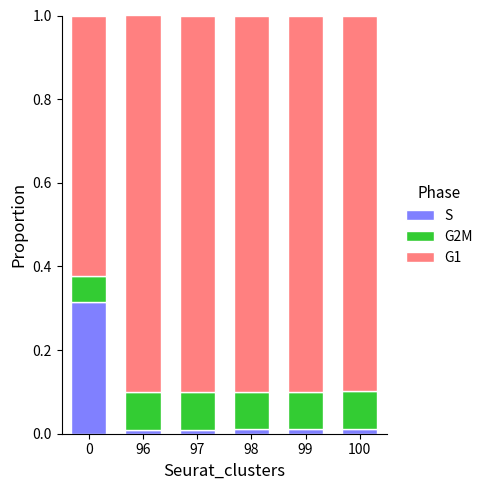

The value of S at 97 is 0.0. True or false?

True